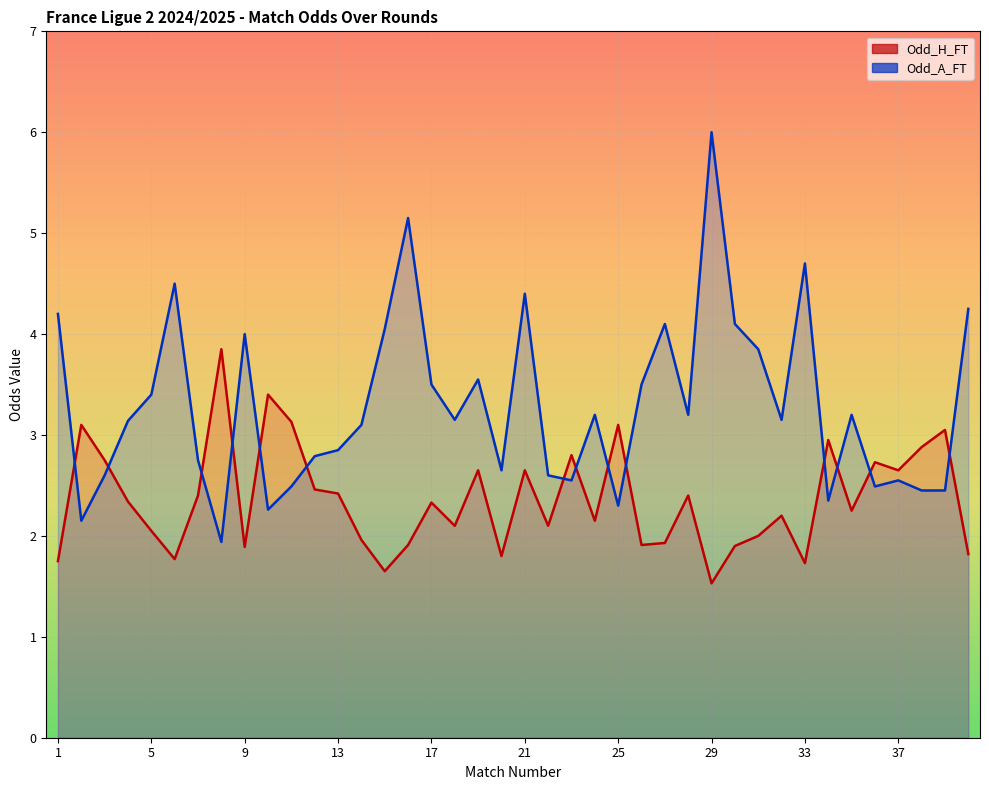

At which category is the sum across all series the highest?

29